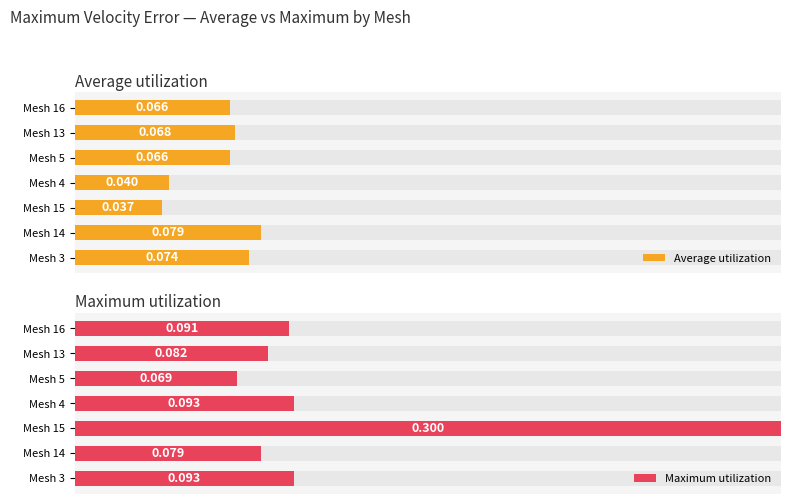

Reading right to left, extract all data points from this chart.

Average utilization: 22.0	22.7	22.0	13.3	12.3	26.3	24.7
Maximum utilization: 30.3	27.3	23.0	31.0	100.0	26.3	31.0